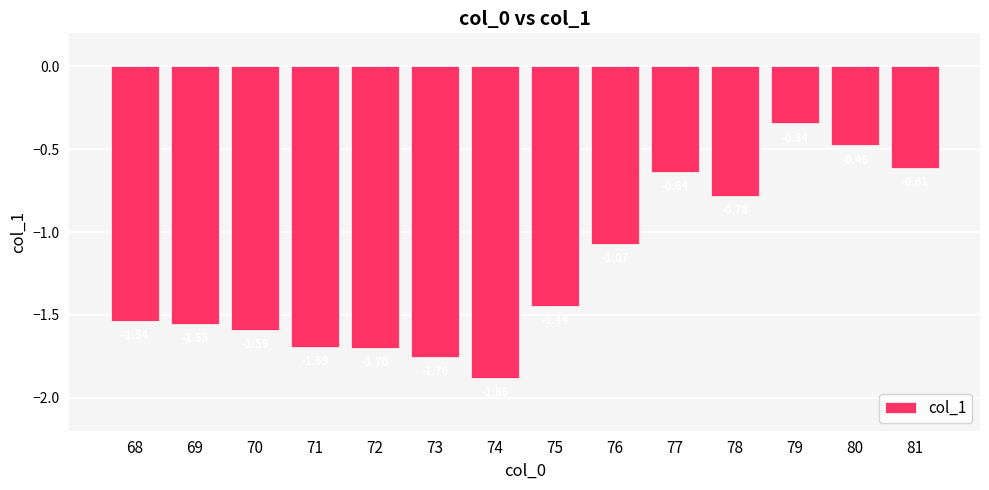

List the labels in order of value, largest first.

79, 80, 81, 77, 78, 76, 75, 68, 69, 70, 71, 72, 73, 74